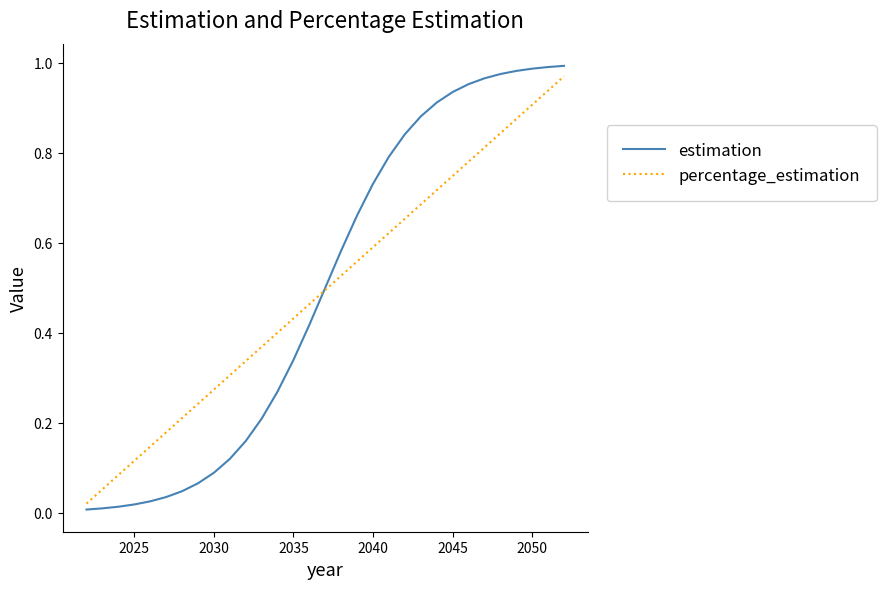

Which series has the widest spread of values?

estimation